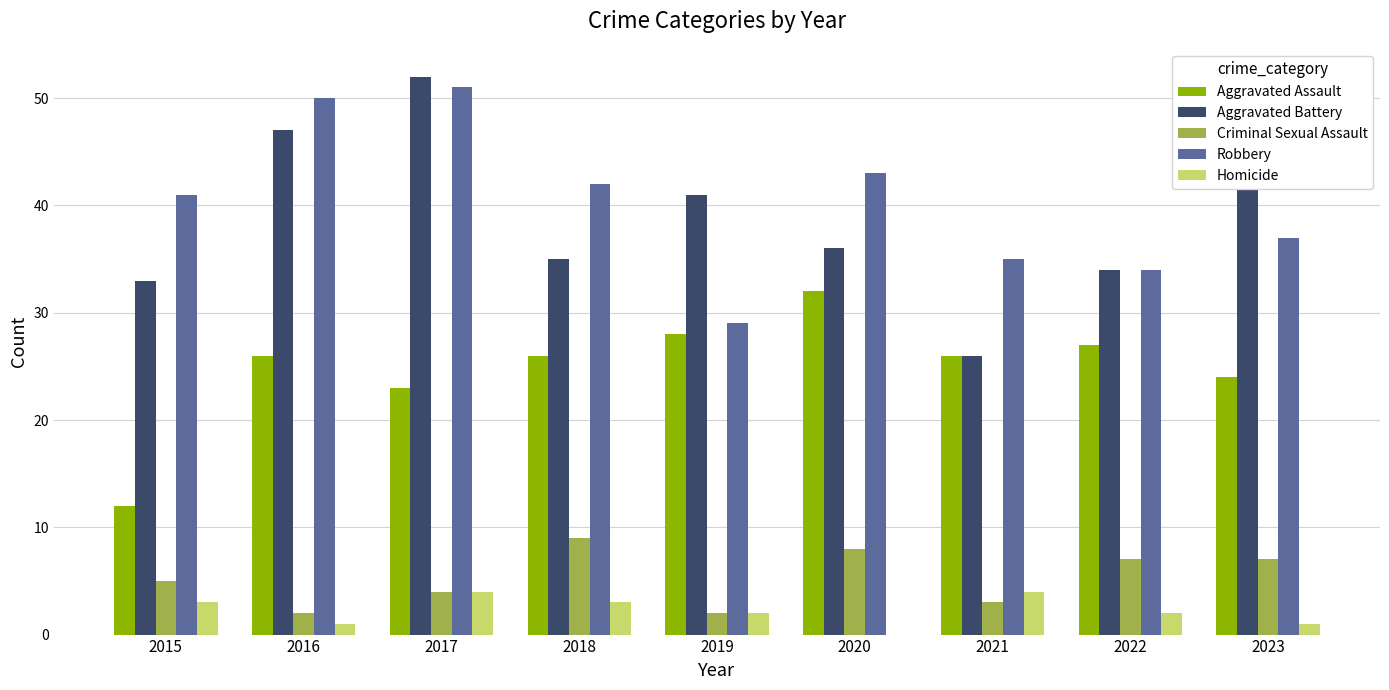

Which series changed the most between 2016 and 2019?

Robbery